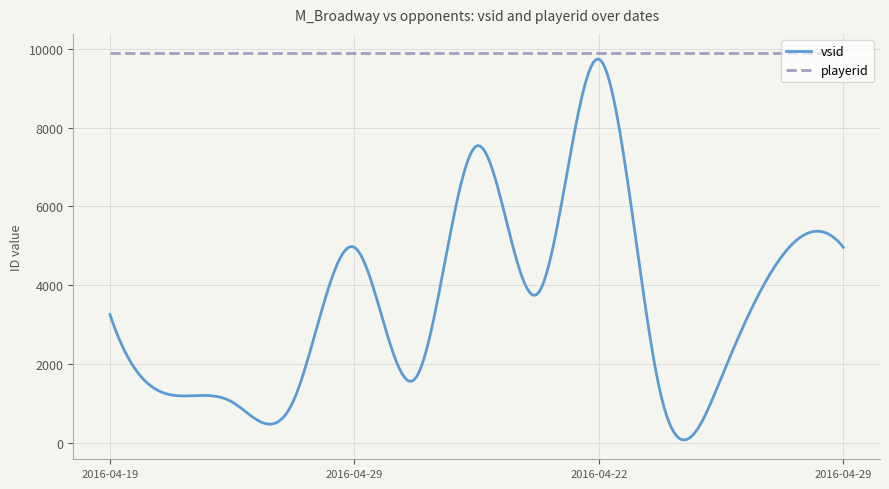

How many categories are shown in the chart?

300